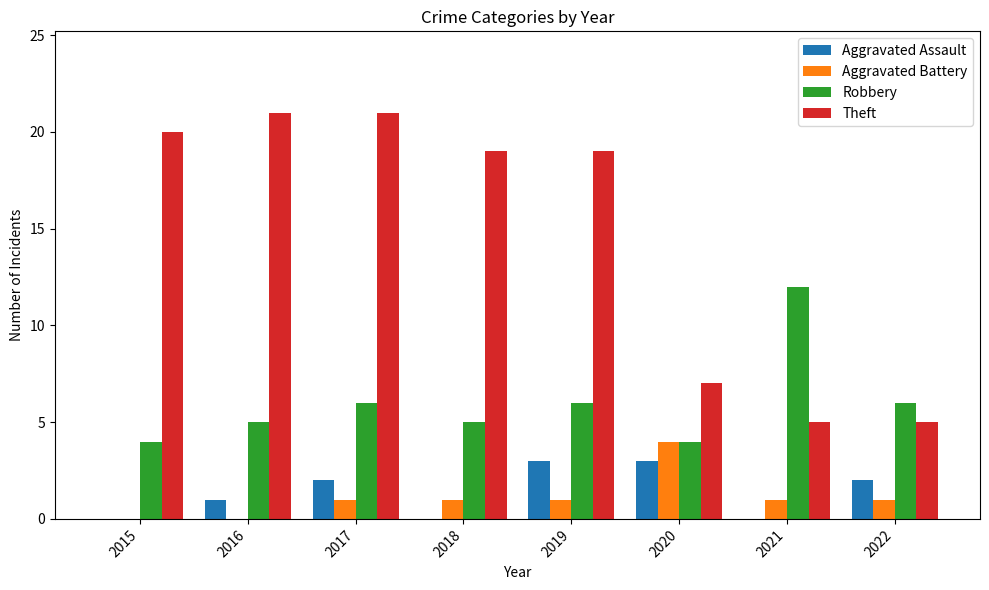

Where does the Theft series first go above 19?

2015